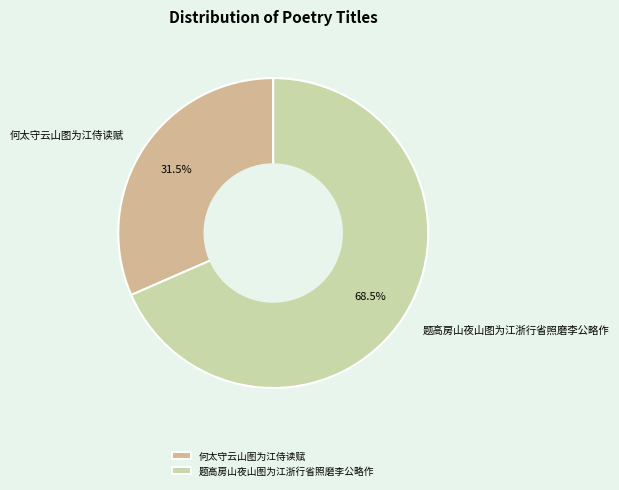

How many segments does this pie chart have?

2